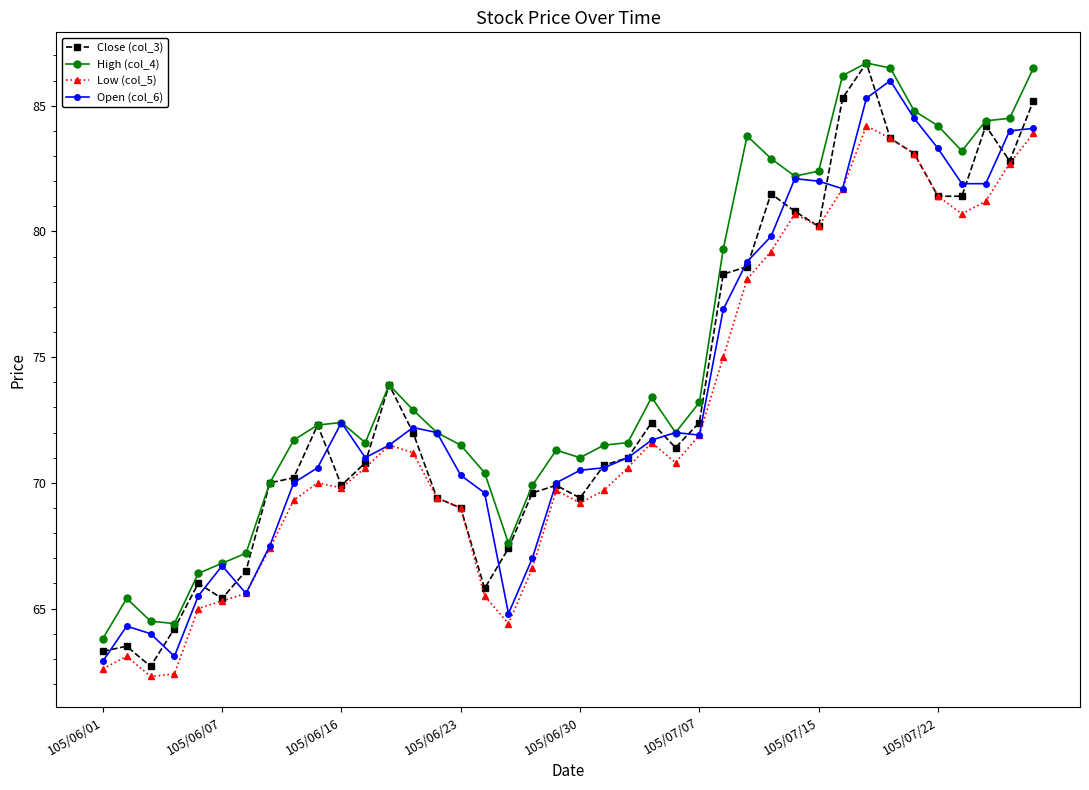

Which series has the largest total across all categories?

High (col_4)